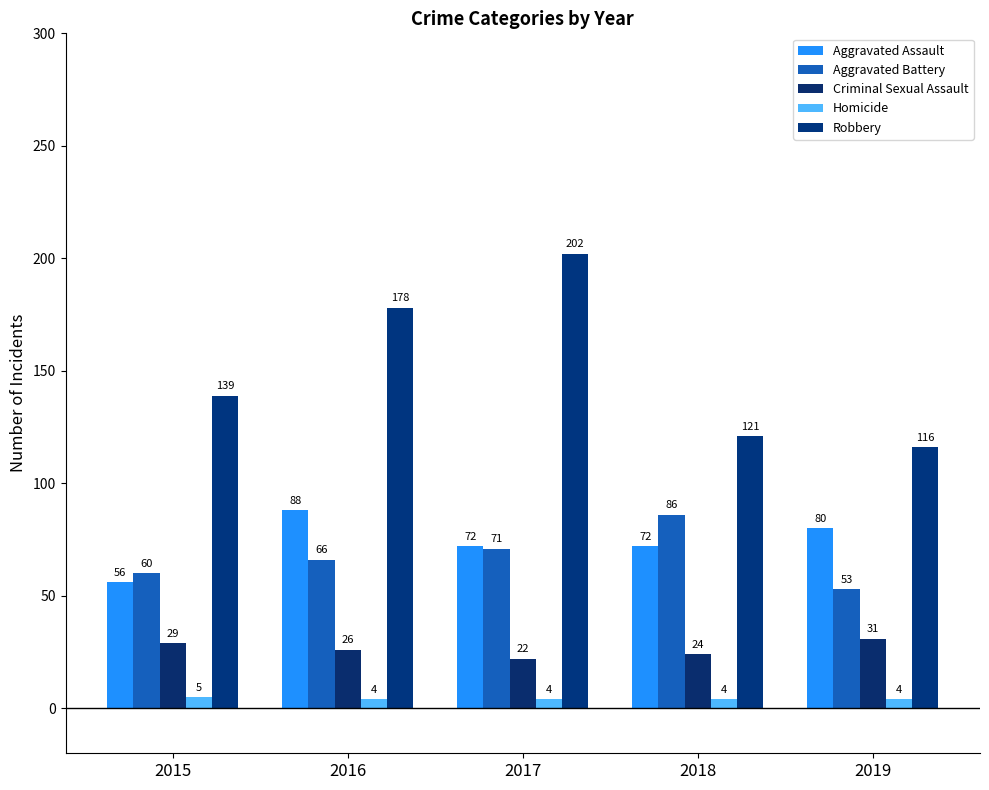

Reading left to right, list all the values displayed in this chart.

Aggravated Assault: 56	88	72	72	80
Aggravated Battery: 60	66	71	86	53
Criminal Sexual Assault: 29	26	22	24	31
Homicide: 5	4	4	4	4
Robbery: 139	178	202	121	116